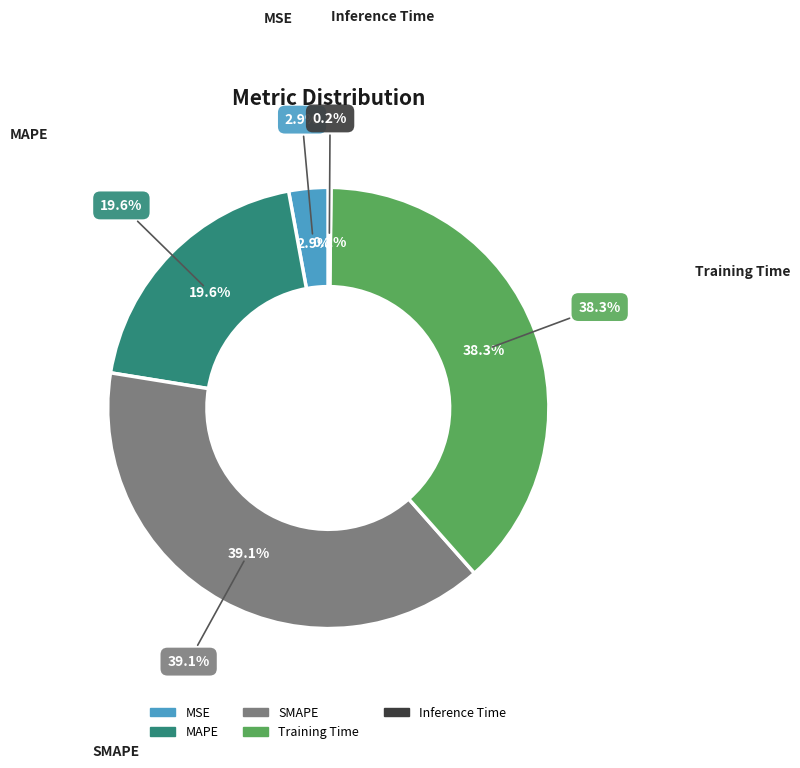

What portion of the pie excludes Training Time?

61.7%